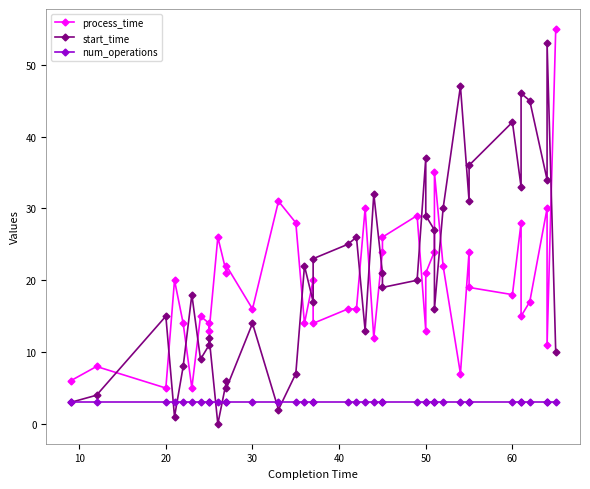

At how many categories does at least one series exceed 25?

23